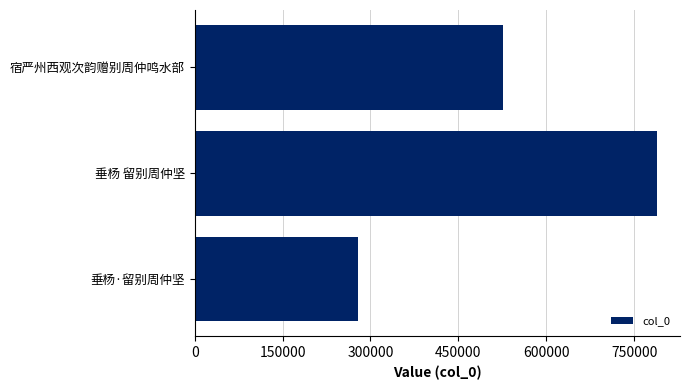

How many data points does each series have?

3